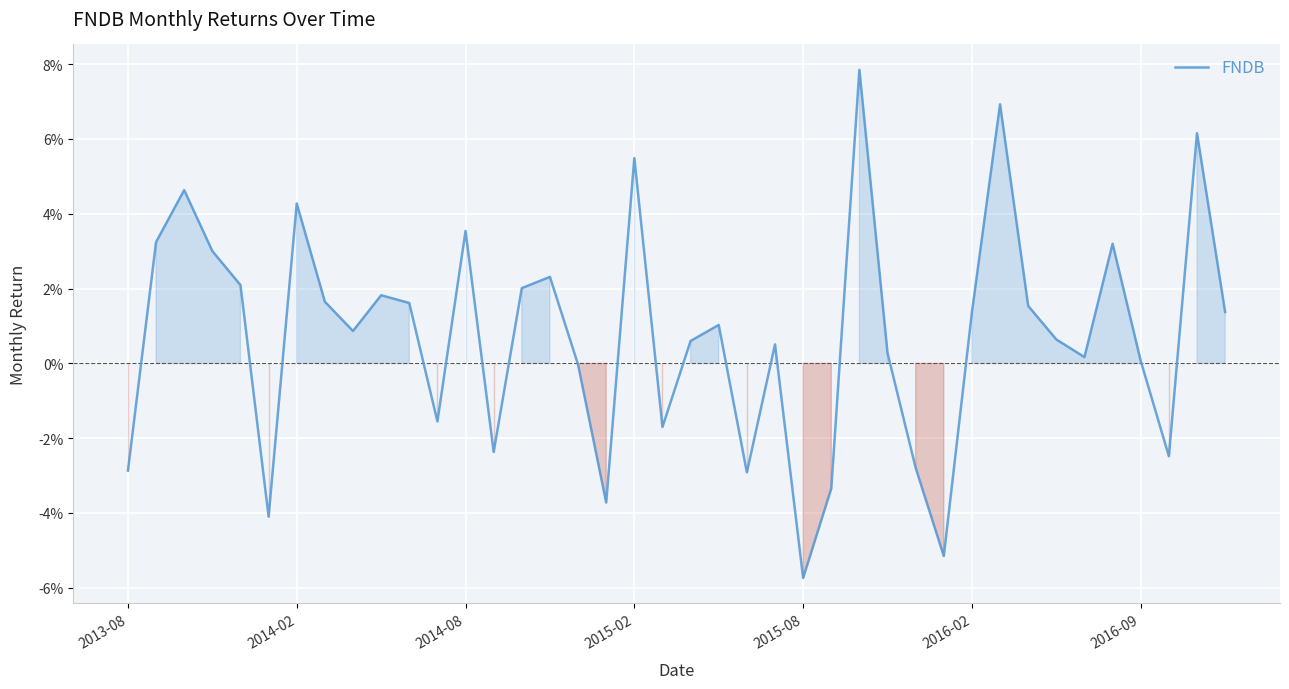

At which category does the chart reach its minimum across all series?

2015-08